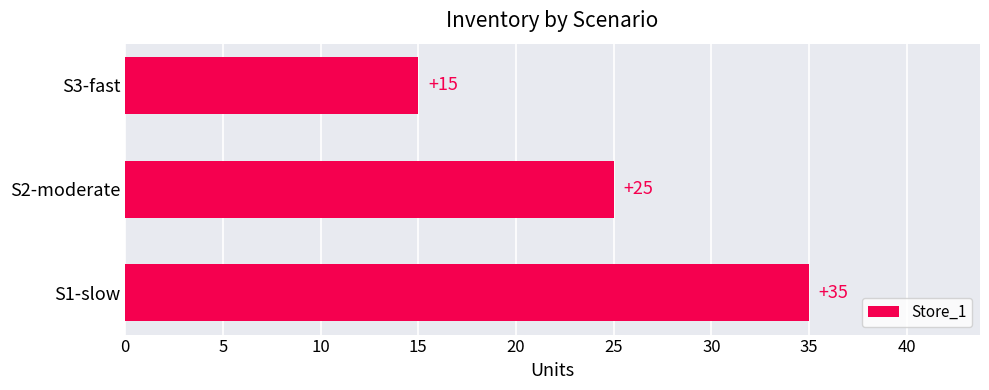

The chart shows a value of 26 at S3-fast. True or false?

False